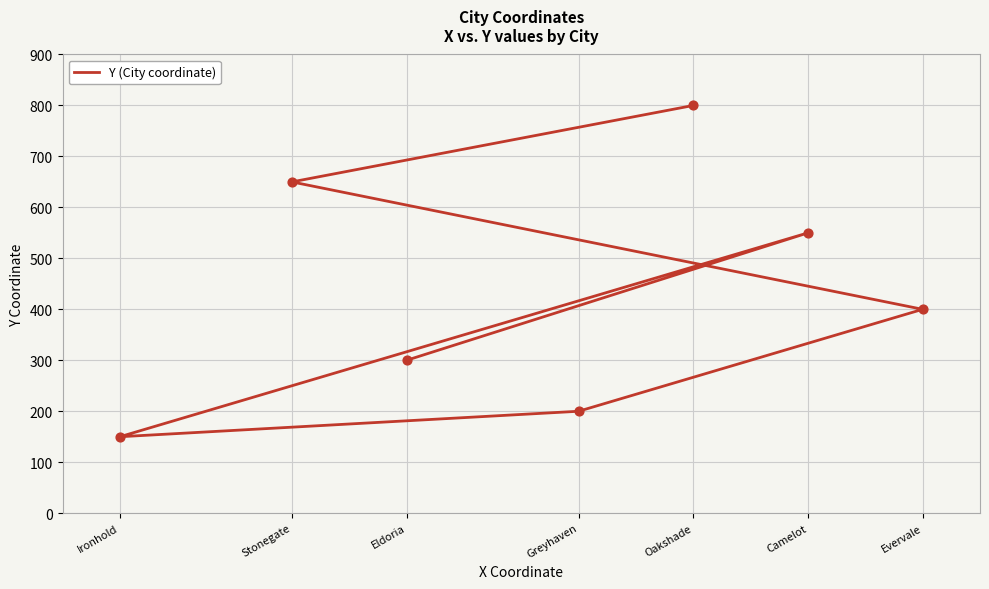

What is the change in value from Camelot to Evervale?

-150